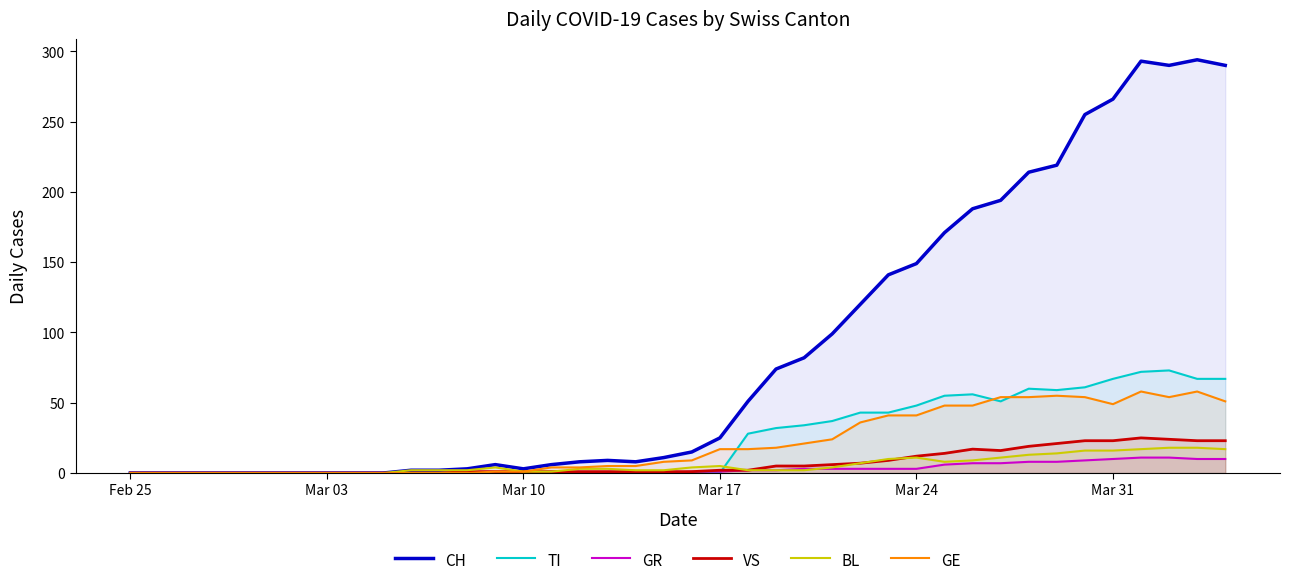

What is the highest value of the TI series?

73